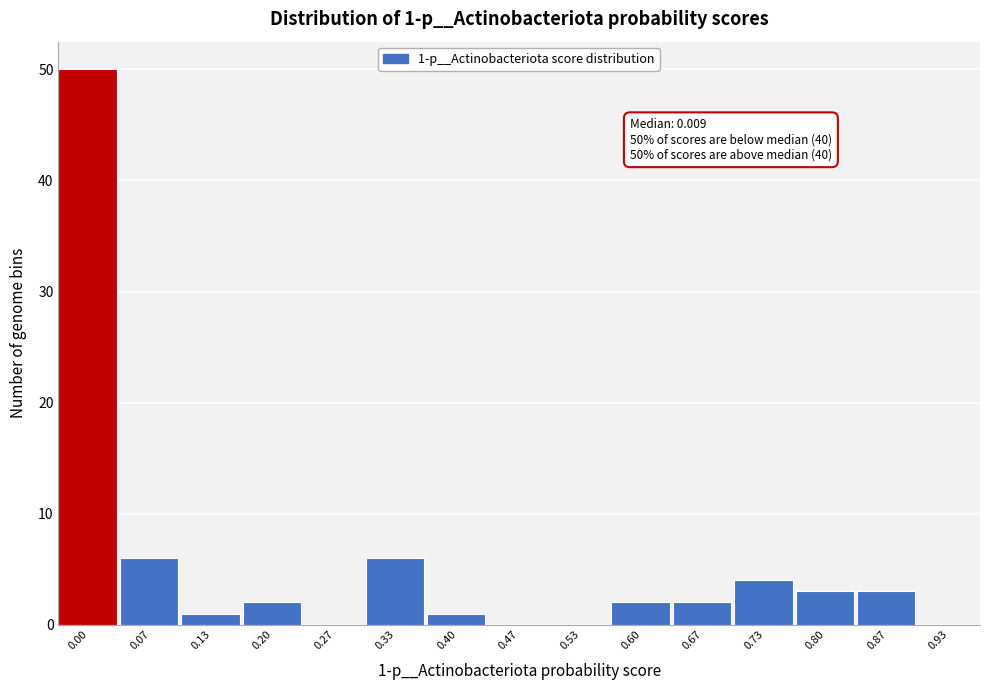

Reading left to right, extract all data points from this chart.

0.00=50	0.07=6	0.13=1	0.20=2	0.27=0	0.33=6	0.40=1	0.47=0	0.53=0	0.60=2	0.67=2	0.73=4	0.80=3	0.87=3	0.93=0